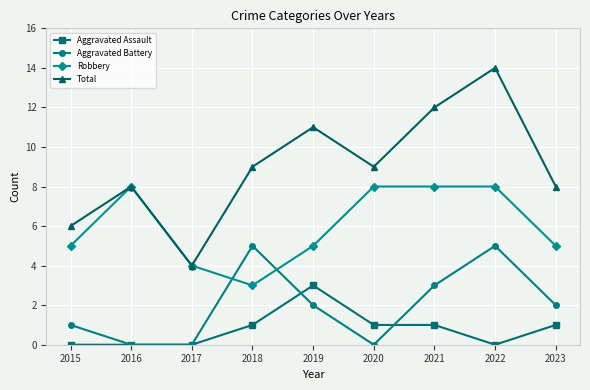

What is the total value across all series at 2022?

27